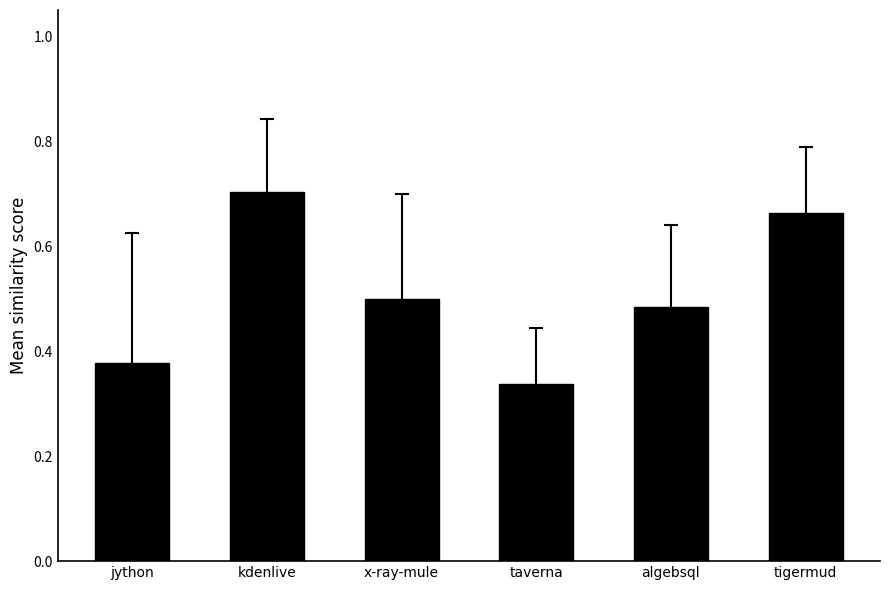

The value of kdenlive.csv at ivef-sdk.csv is 1.2. True or false?

False